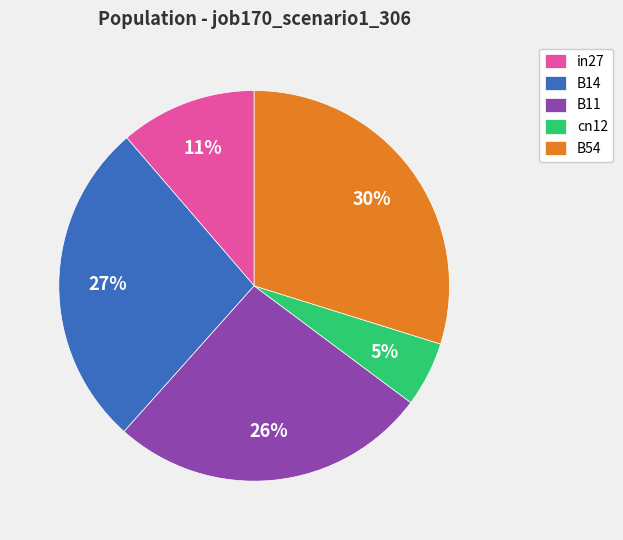

Is the sum of B11 and in27 greater than half?

No